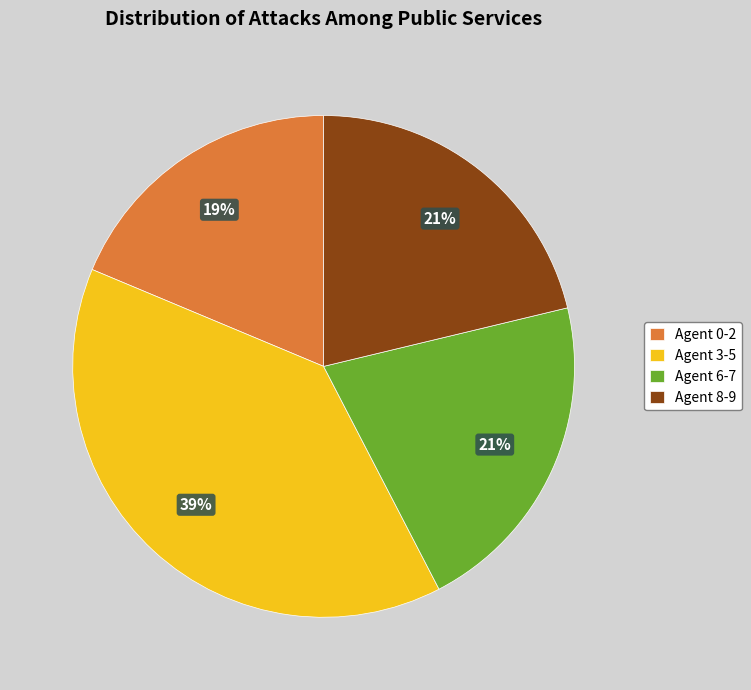

How many slices are in this pie chart?

4